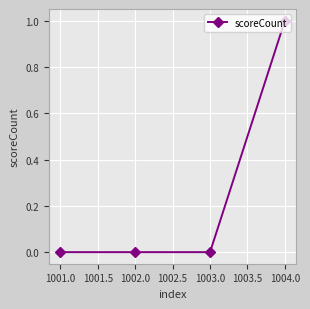

The chart shows a value of 0 at 1002.0. True or false?

True